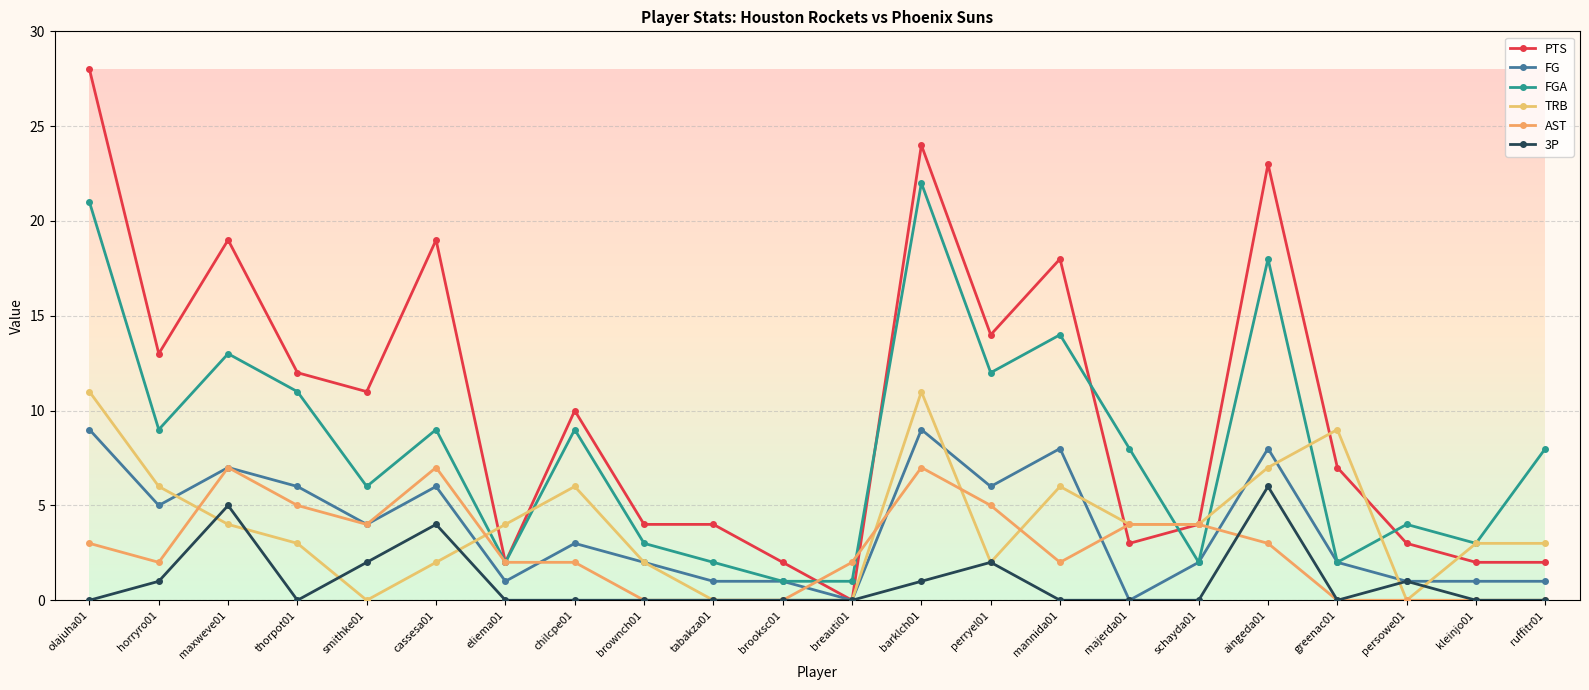

How many values in the FG series are below 3?

11